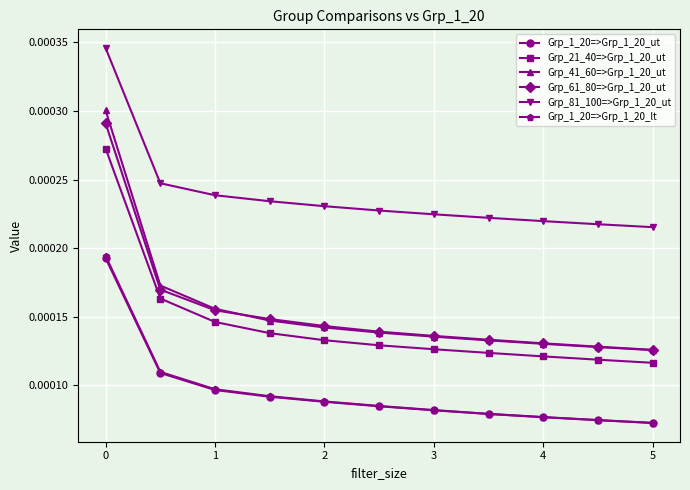

True or false: Grp_21_40=>Grp_1_20_ut and Grp_1_20=>Grp_1_20_lt intersect in this chart.

False